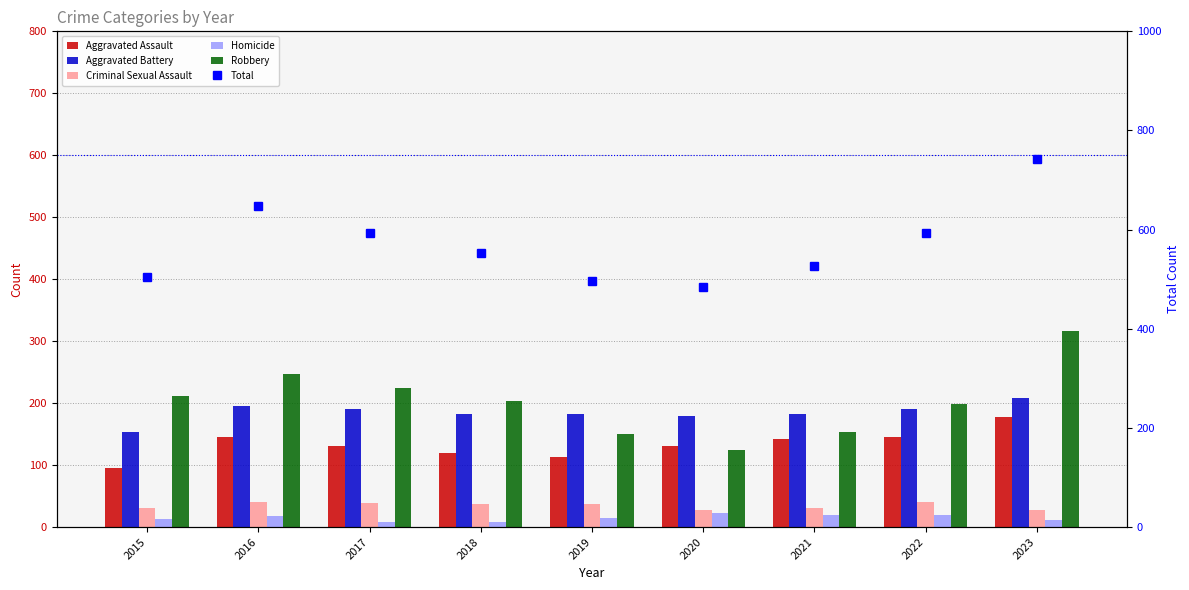

Is the value of Aggravated Battery at 2016 greater than the value of Aggravated Assault at 2022?

Yes